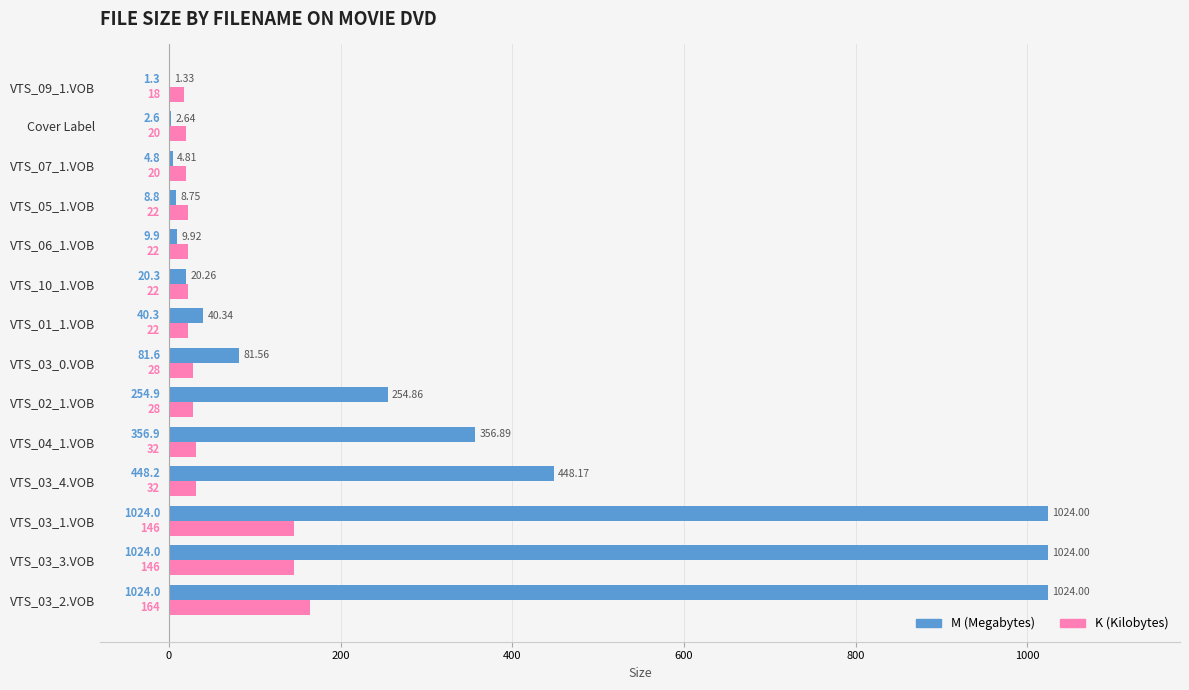

Which series has the largest total across all categories?

M (Megabytes)